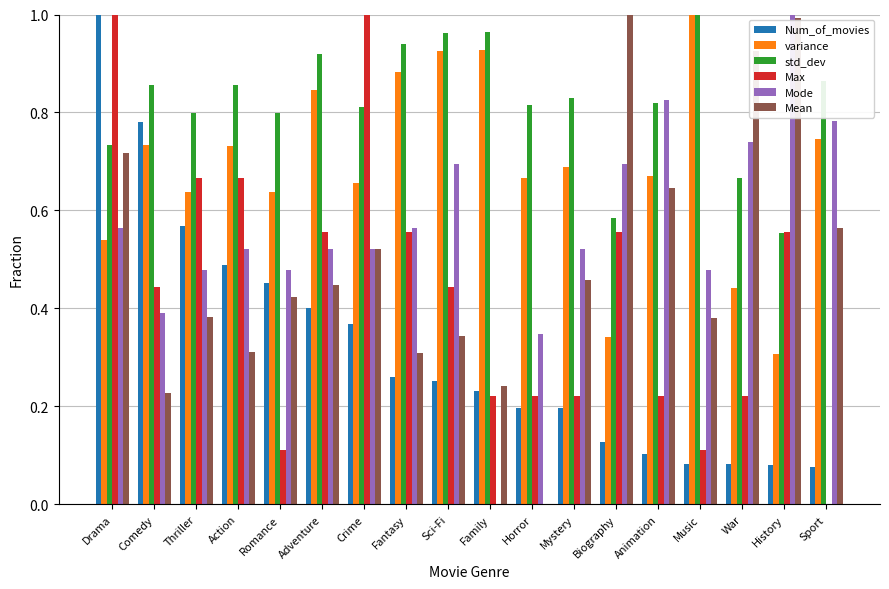

What is the sum of all std_dev values?

14.8